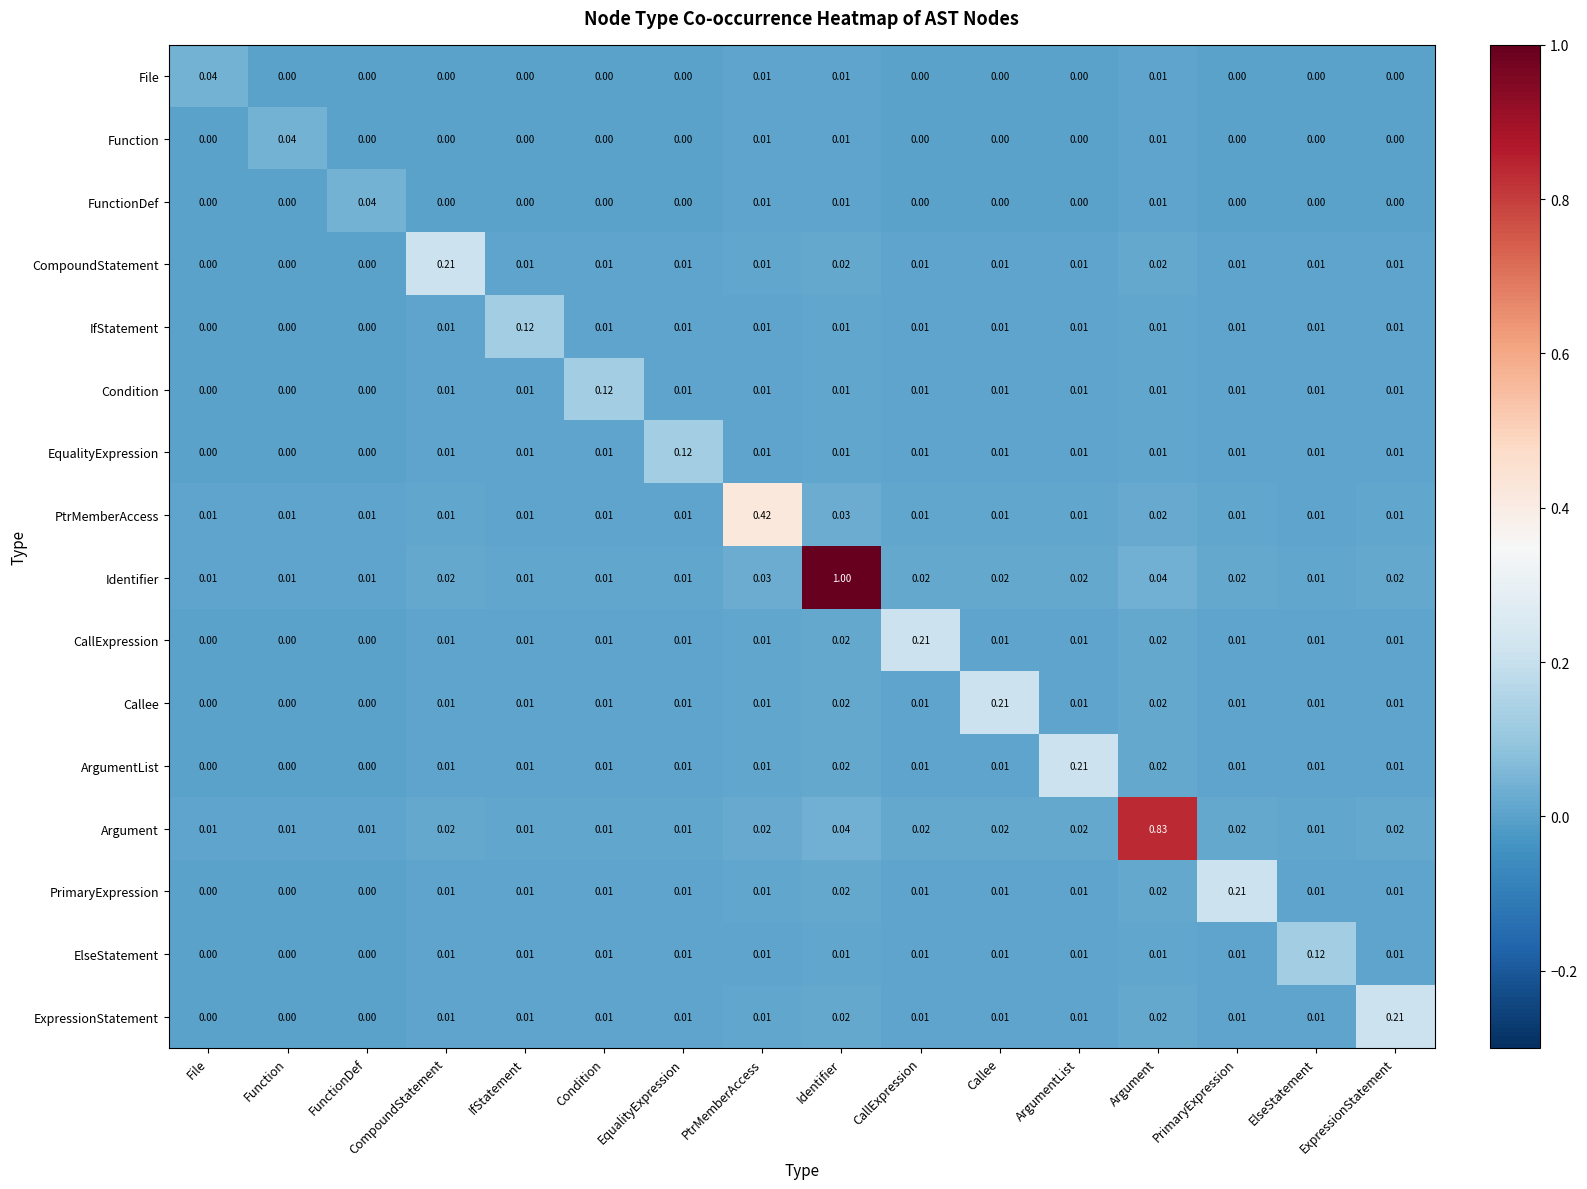

At which category does the chart reach its peak across all series?

Identifier